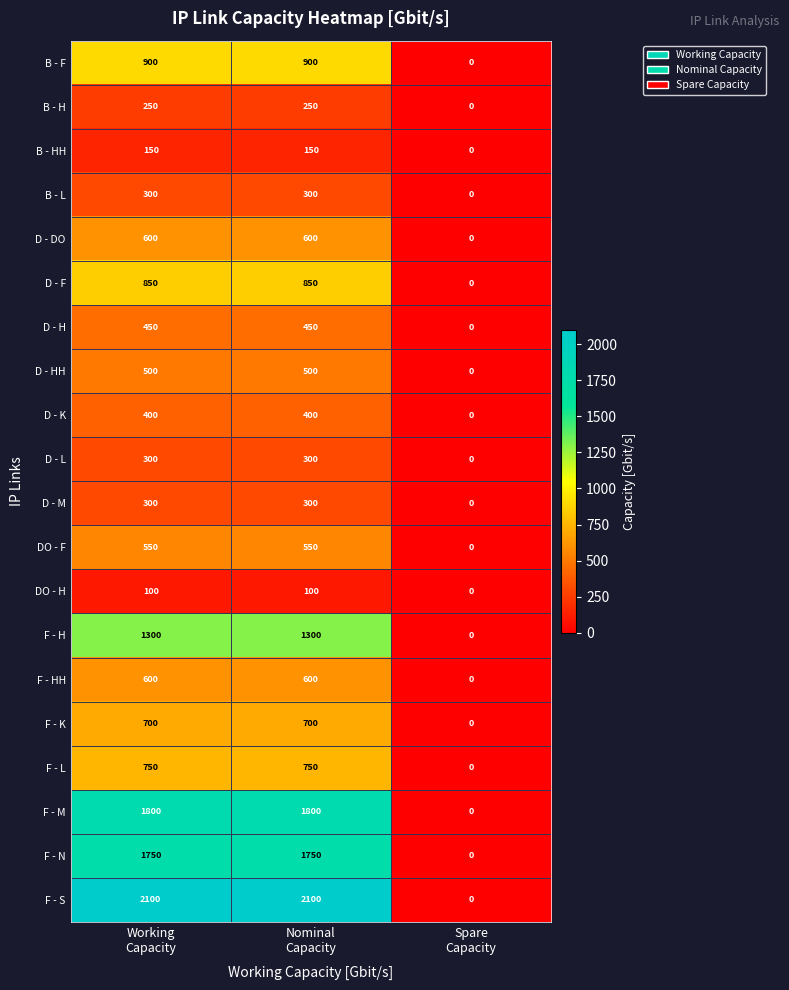

Which series has the largest total across all categories?

F - S